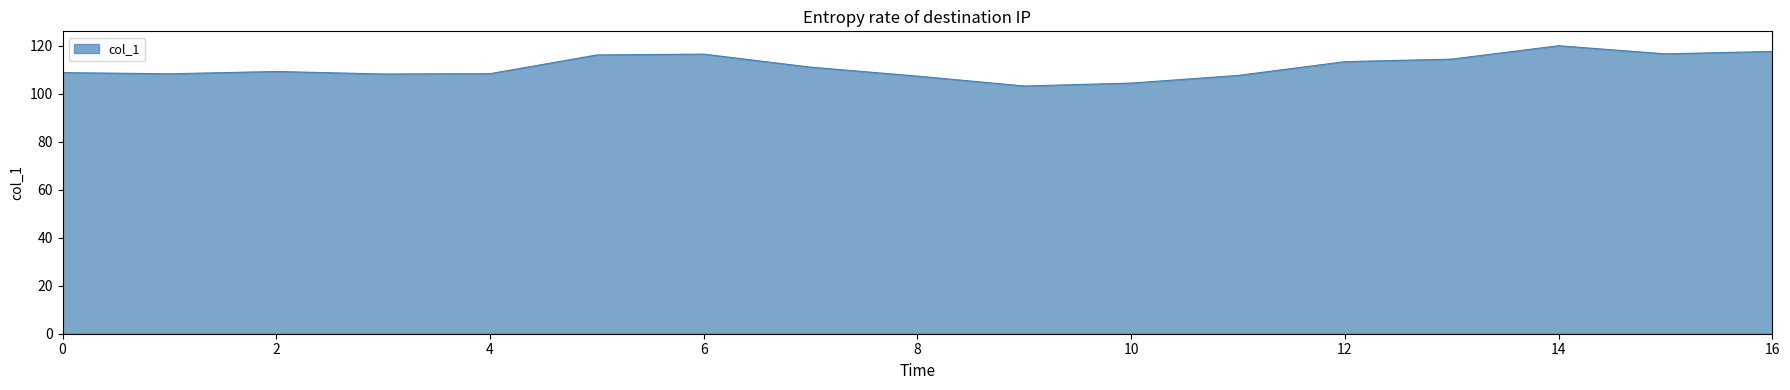

What is the smallest value displayed?

103.1